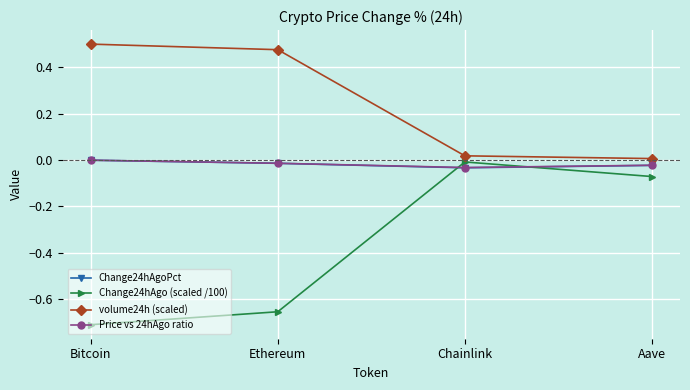

After their last crossing, which series has the higher values: Price vs 24hAgo ratio or Change24hAgo (scaled /100)?

Price vs 24hAgo ratio